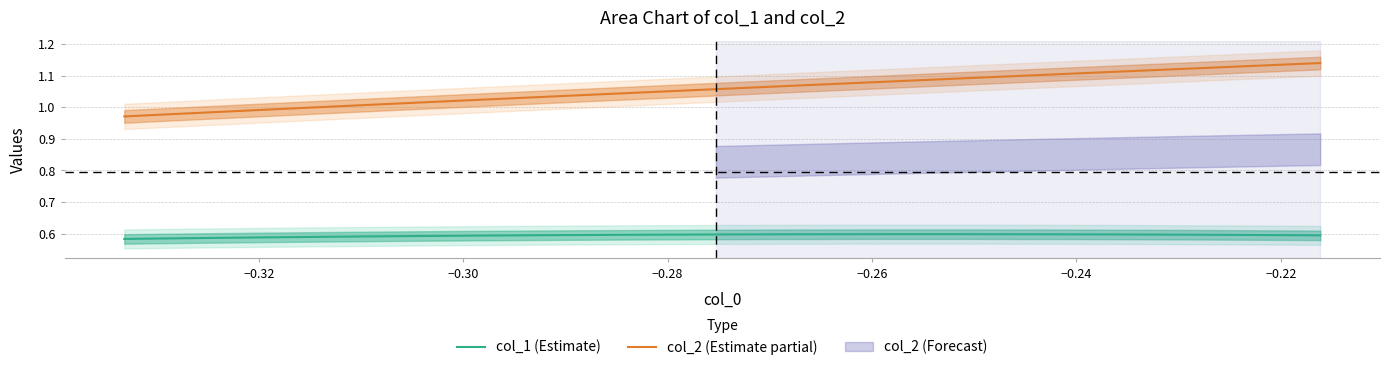

True or false: col_2 (Estimate partial) and col_1 (Estimate) cross at least once.

False